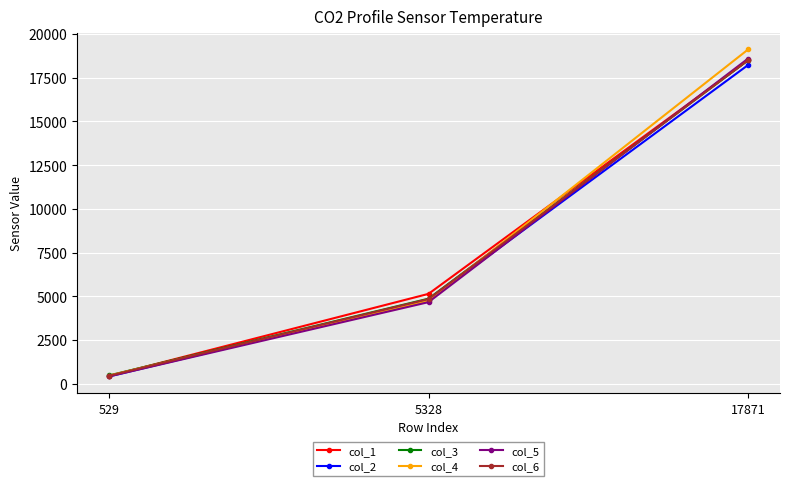

What is the minimum value shown in the chart?

414